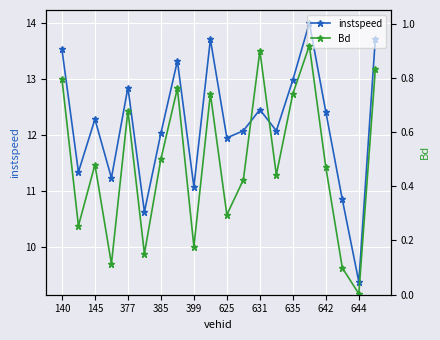

True or false: instspeed has a value of 4.7 at 377.

False